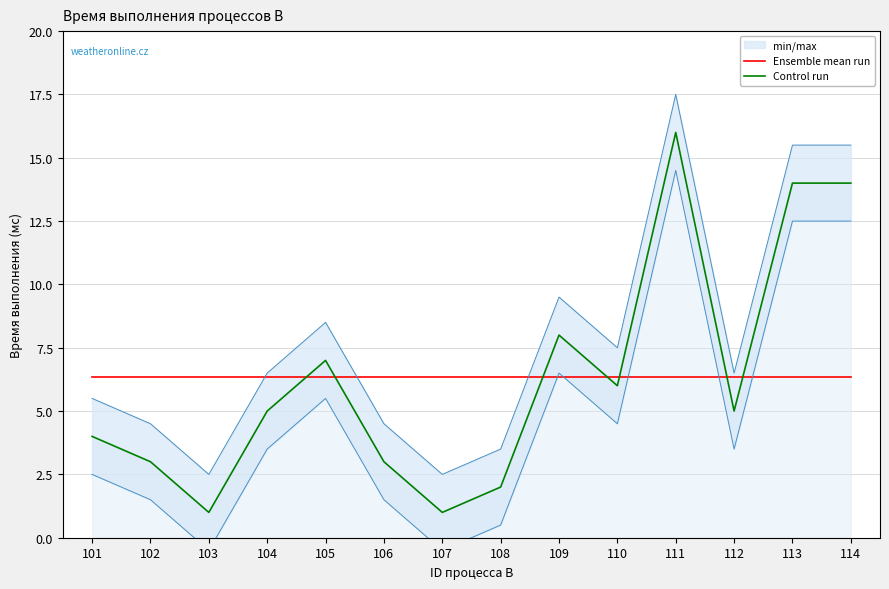

Which label corresponds to the smallest value in the chart?

103